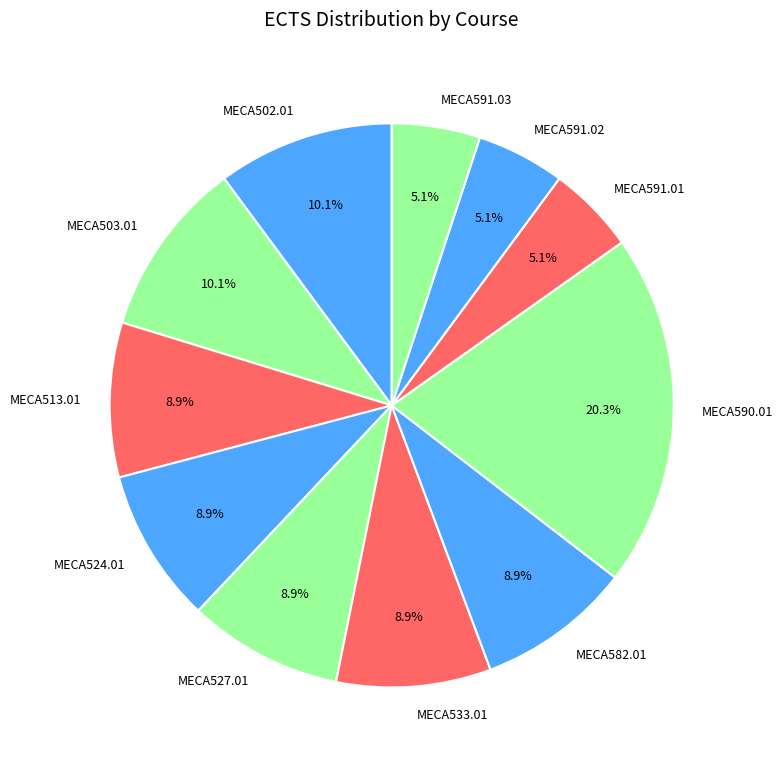

Does MECA590.01 represent more than half of the total?

No